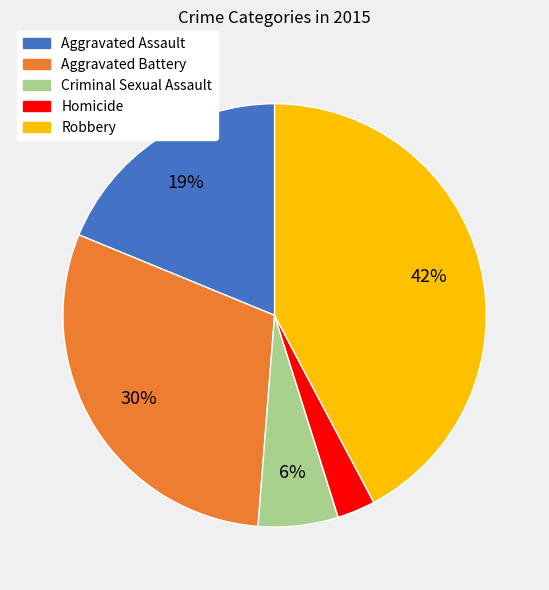

How many segments does this pie chart have?

5